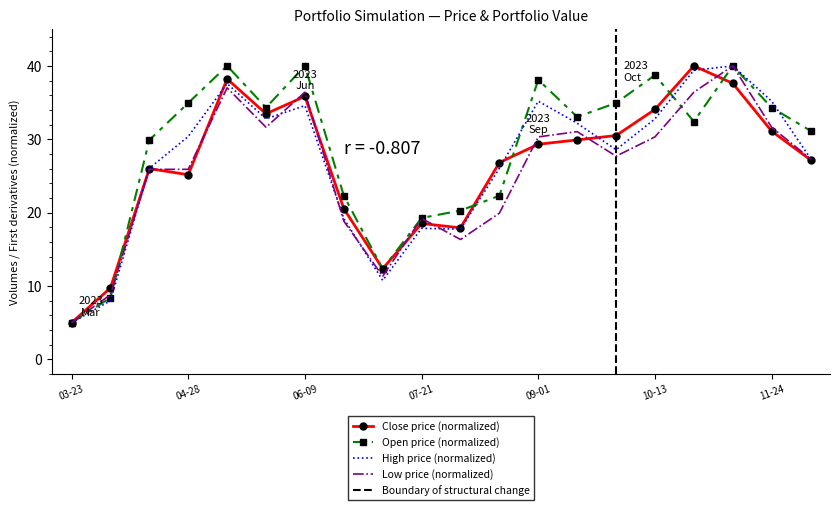

Is it true that Open price (normalized) equals 34.9 at 04-28?

True